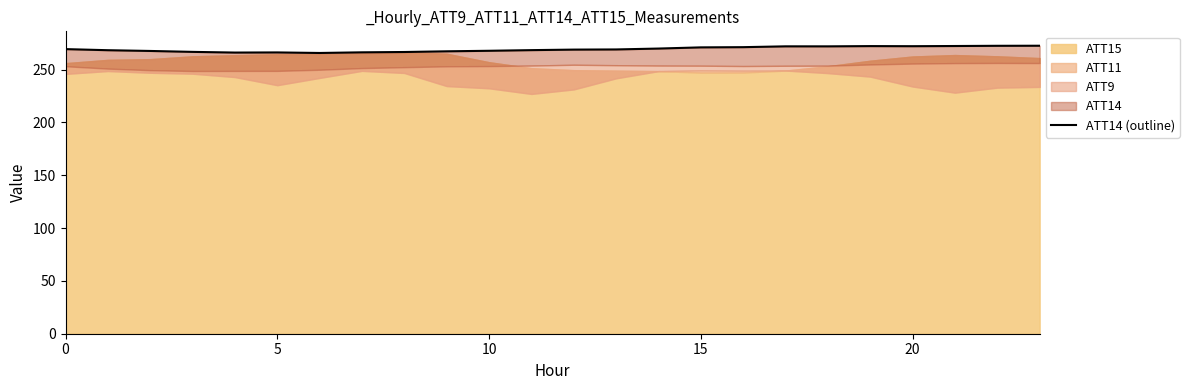

Between 15 and 17, which is larger?

17